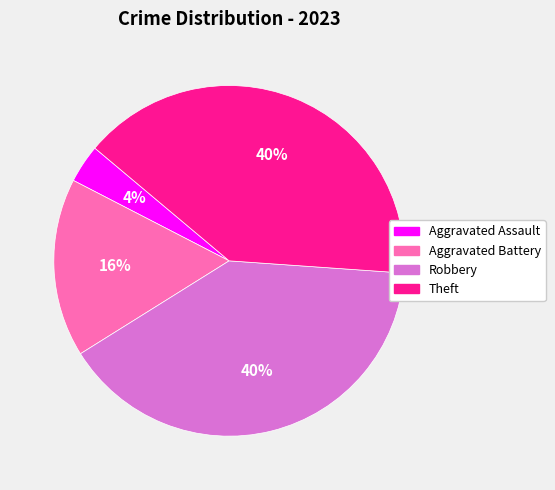

Is the sum of Theft and Aggravated Assault greater than half?

No